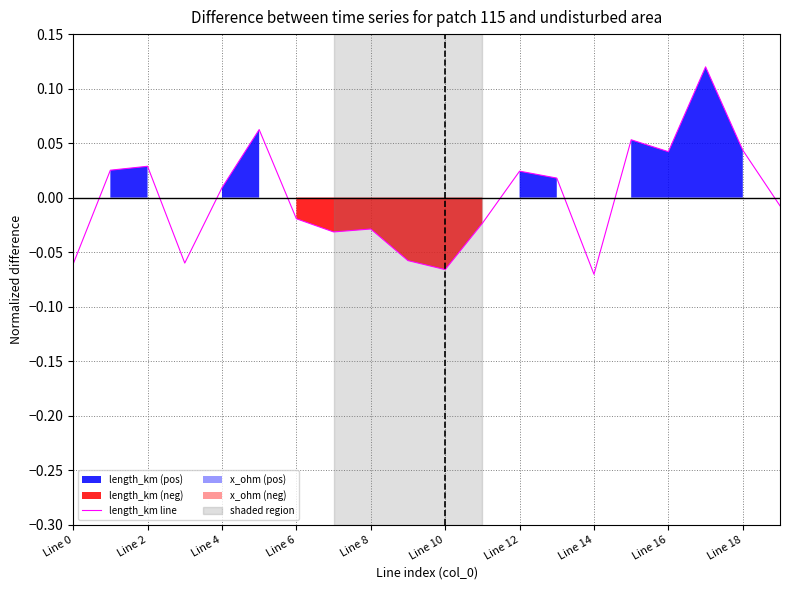

What is the label of the 5th point from the right?

15